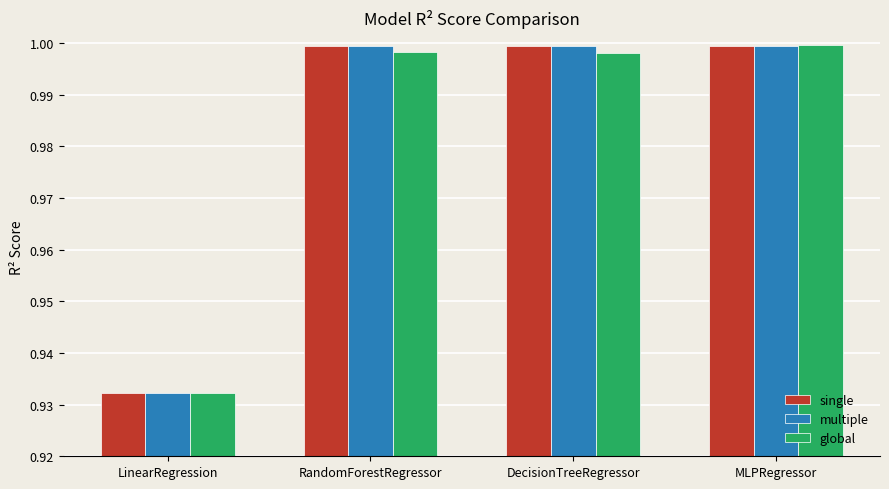

At how many categories does at least one series exceed 0?

4